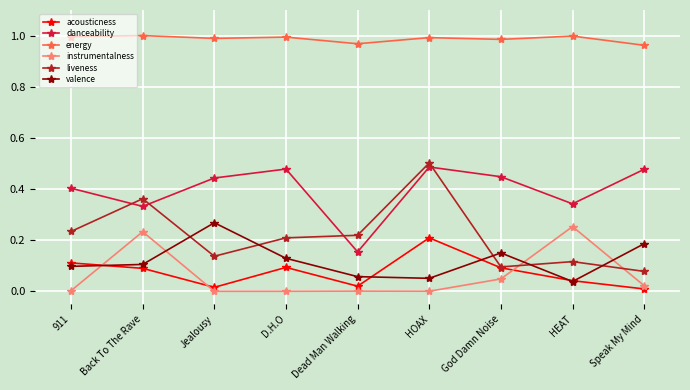

Which series has the largest range (max minus min)?

liveness